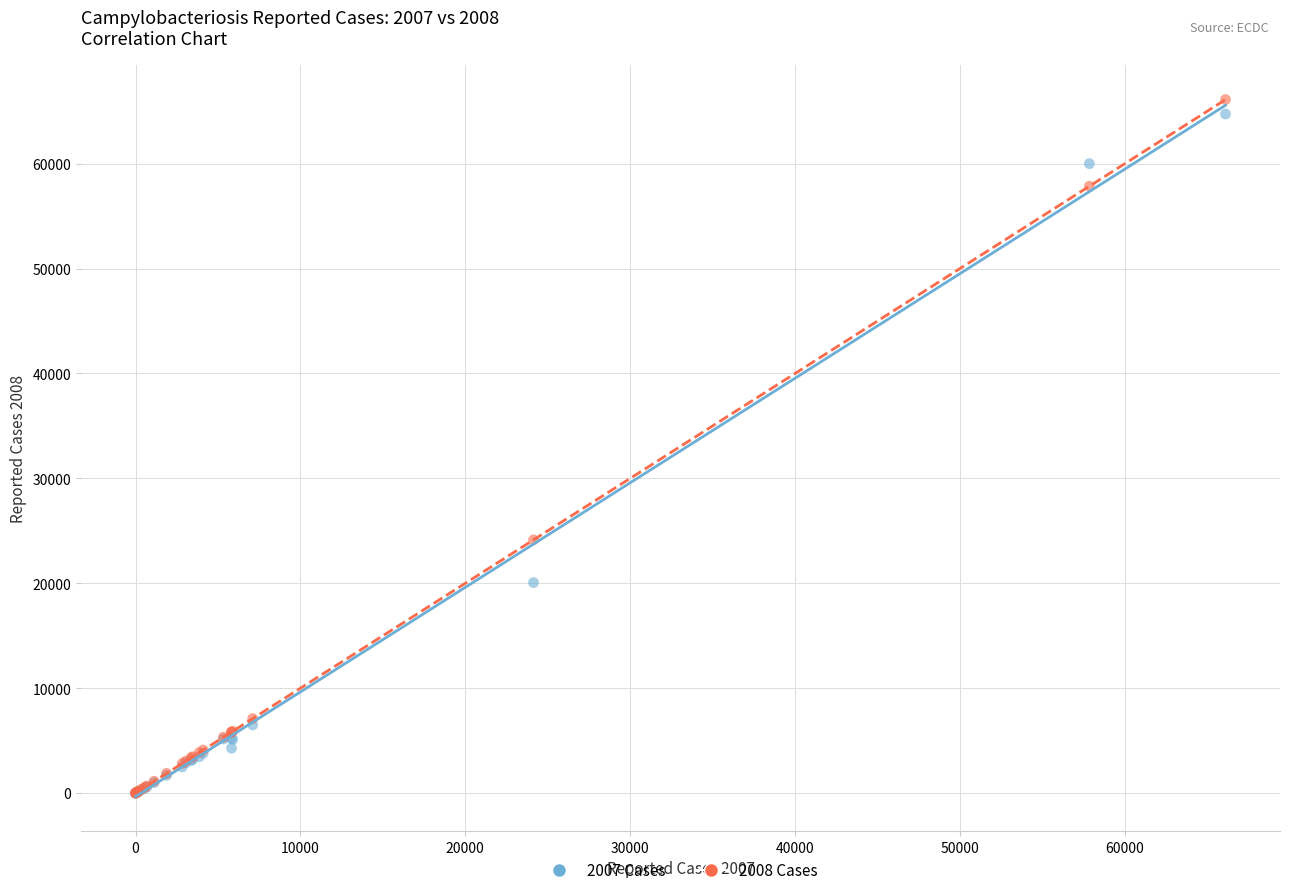

Across all series, what Y value is closest to 33053?

24137